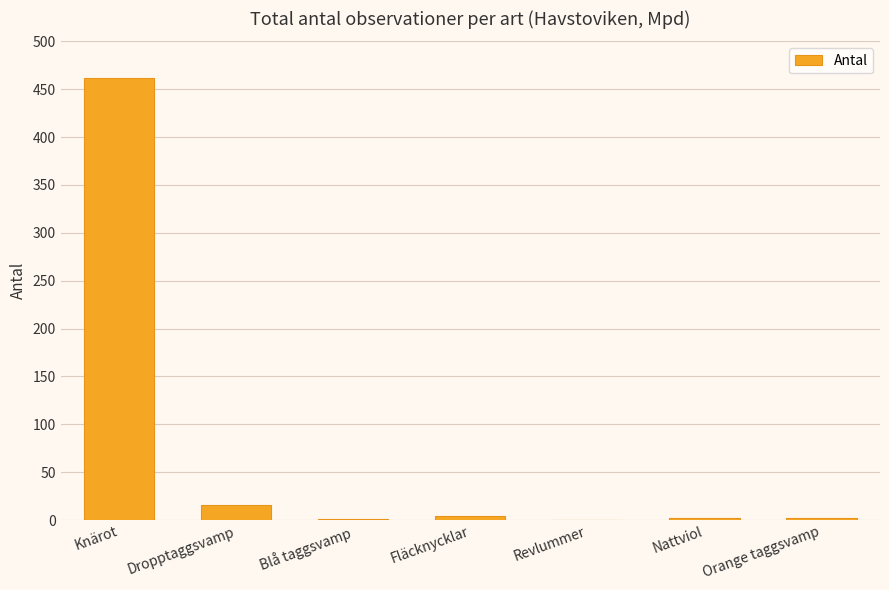

What is the sum of the values at Blå taggsvamp and Revlummer?

1